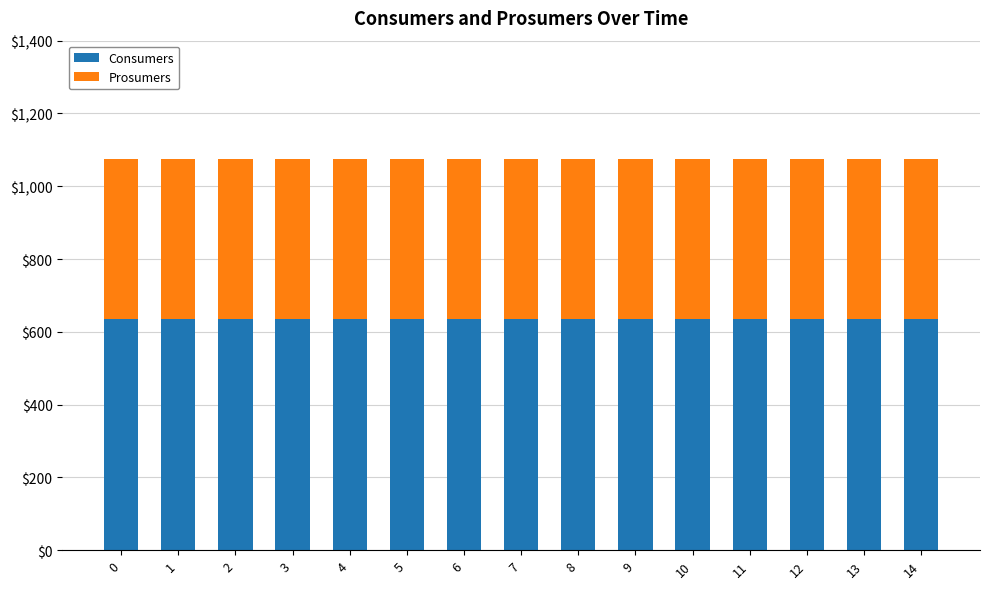

The value of Consumers at 4 is 635. True or false?

True